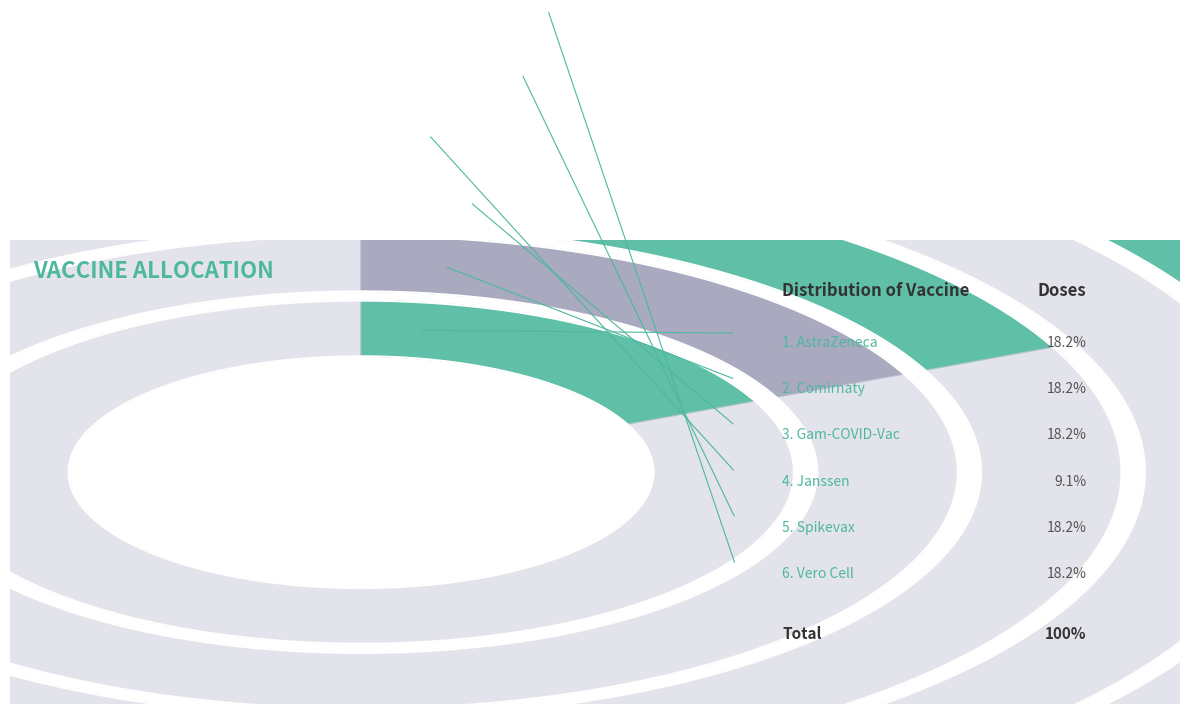

What percentage do Vero Cell and AstraZeneca together represent?

36.4%